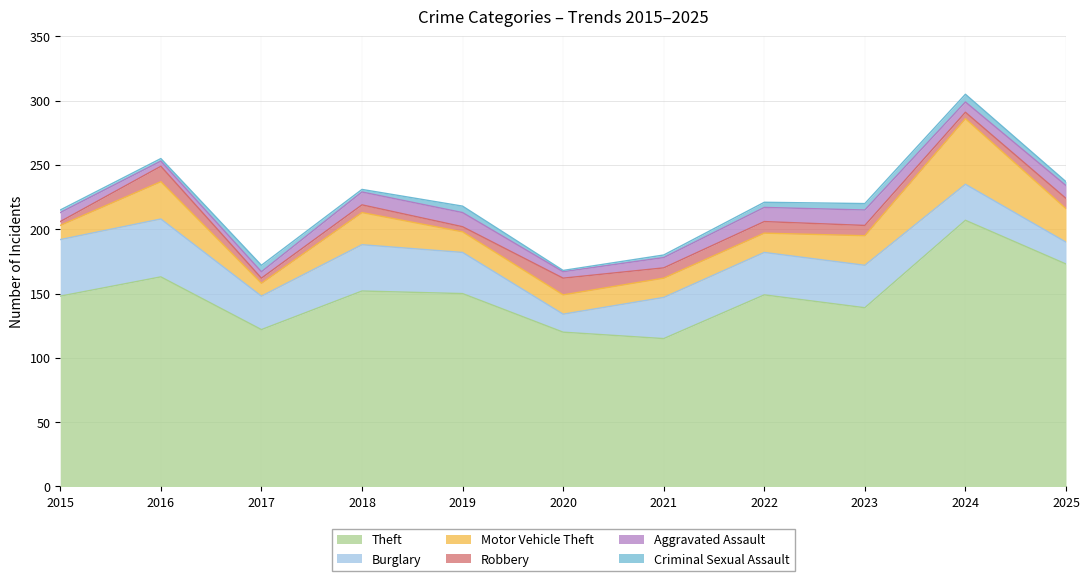

Which series has the widest spread of values?

Theft